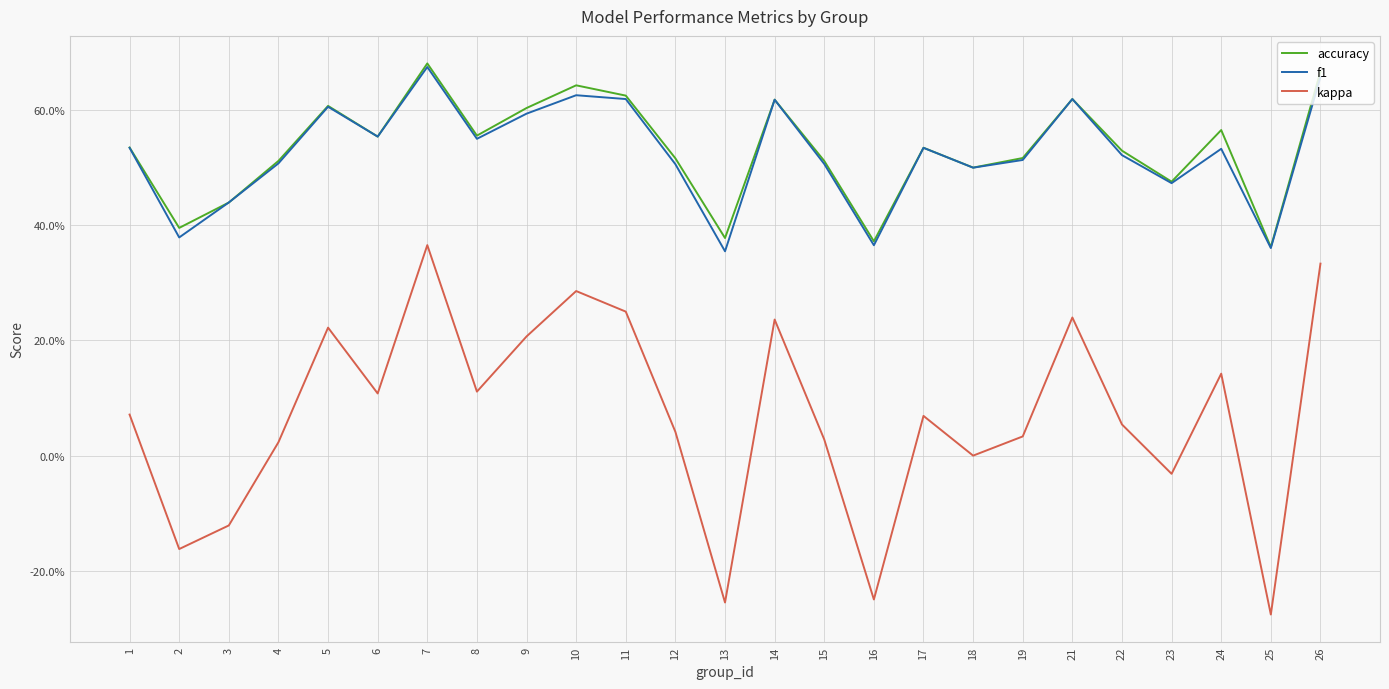

True or false: kappa and f1 intersect in this chart.

False